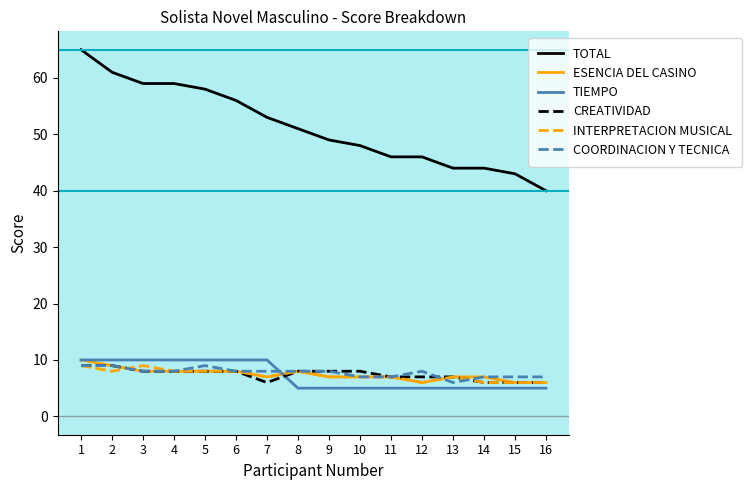

What is the spread (max minus min) of values at 1?

56